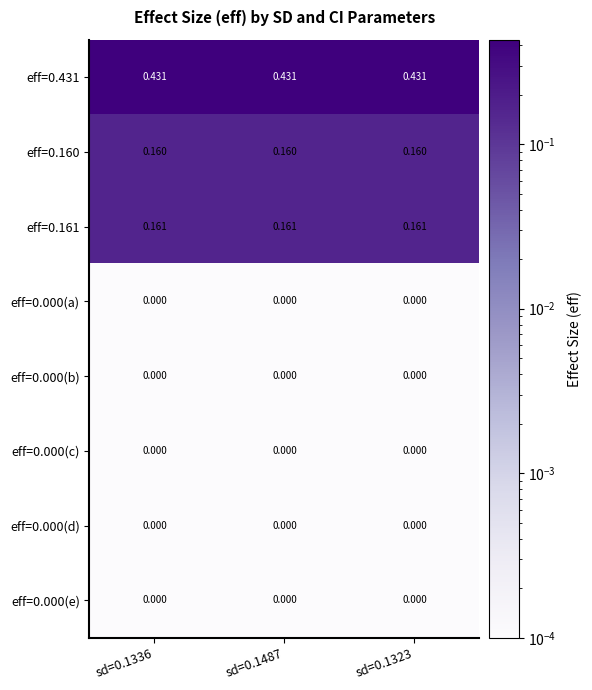

Rank the series by their maximum value, from lowest to highest.

eff=0.000(a), eff=0.000(b), eff=0.000(c), eff=0.000(d), eff=0.000(e), eff=0.160, eff=0.161, eff=0.431